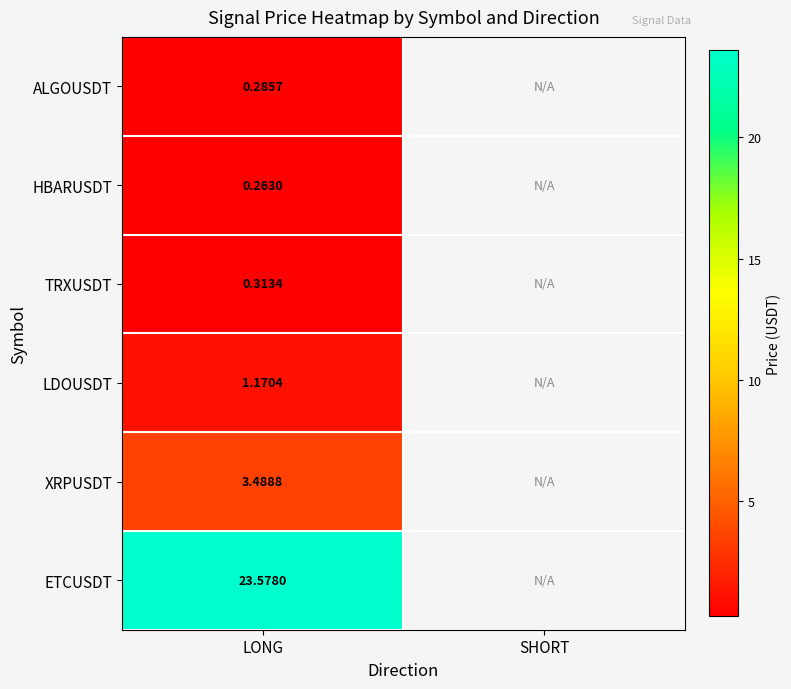

What value does the HBARUSDT series have at LONG?

0.3